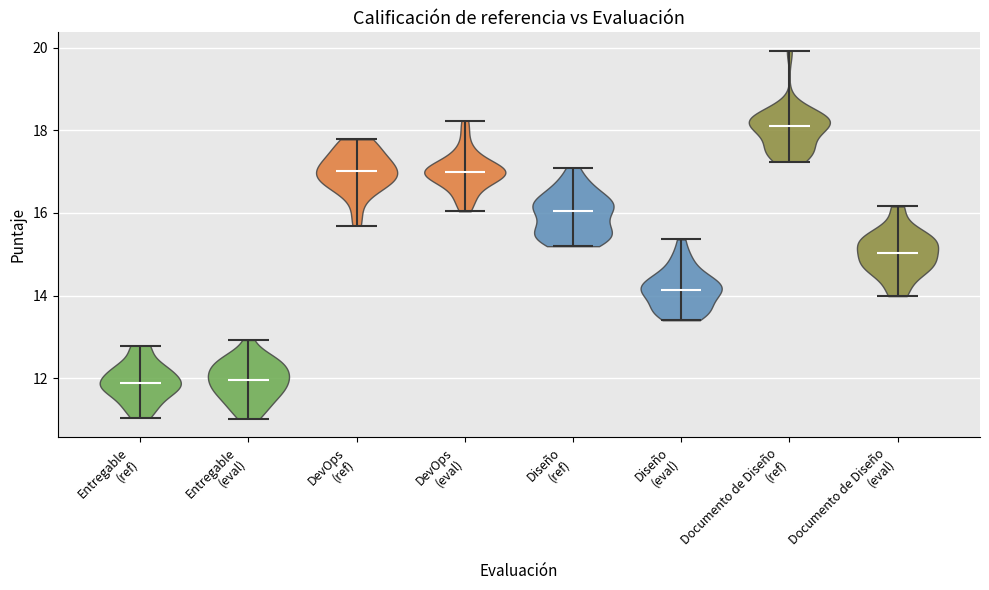

Reading left to right, read every violin against the y-axis: where its median line is, and the lowest and highest points it reaches. The values are not printed on the chart, so give them approximately, as read against the axis.

Entregable (ref): median line 11.8, lowest point 11.0, highest point 12.8
Entregable (eval): median line 12.0, lowest point 11.0, highest point 13.0
DevOps (ref): median line 17.0, lowest point 15.6, highest point 17.8
DevOps (eval): median line 17.0, lowest point 16.0, highest point 18.2
Diseño (ref): median line 16.0, lowest point 15.2, highest point 17.0
Diseño (eval): median line 14.2, lowest point 13.4, highest point 15.4
Documento de Diseño (ref): median line 18.0, lowest point 17.2, highest point 20.0
Documento de Diseño (eval): median line 15.0, lowest point 14.0, highest point 16.2